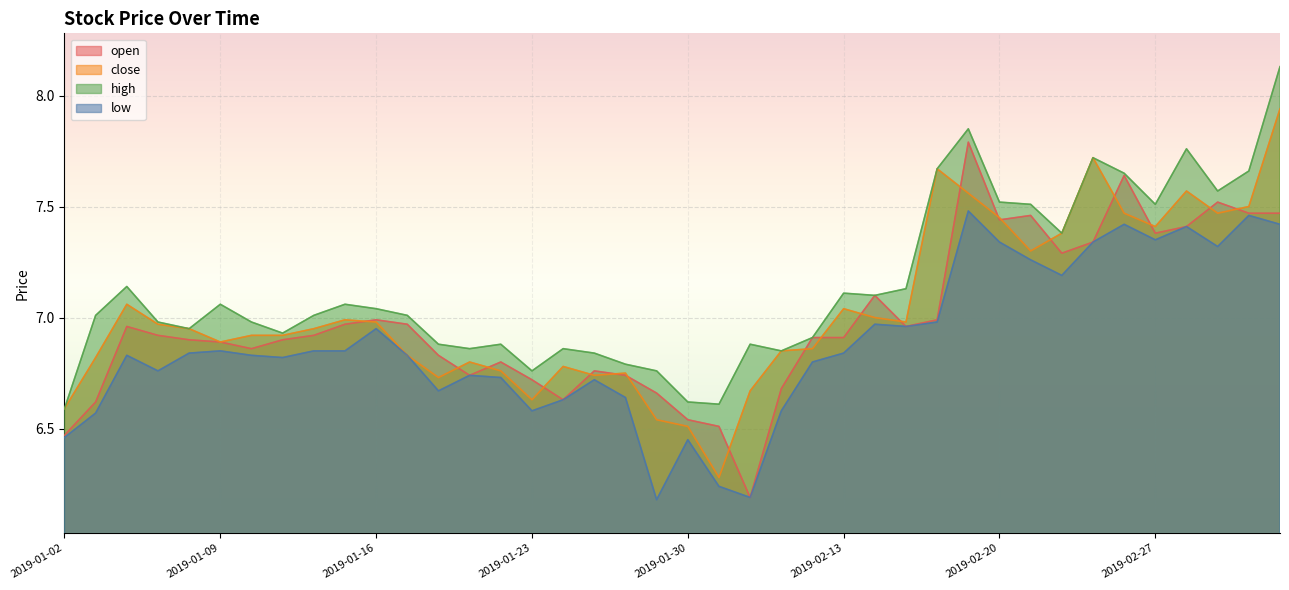

Which series has the largest total across all categories?

high